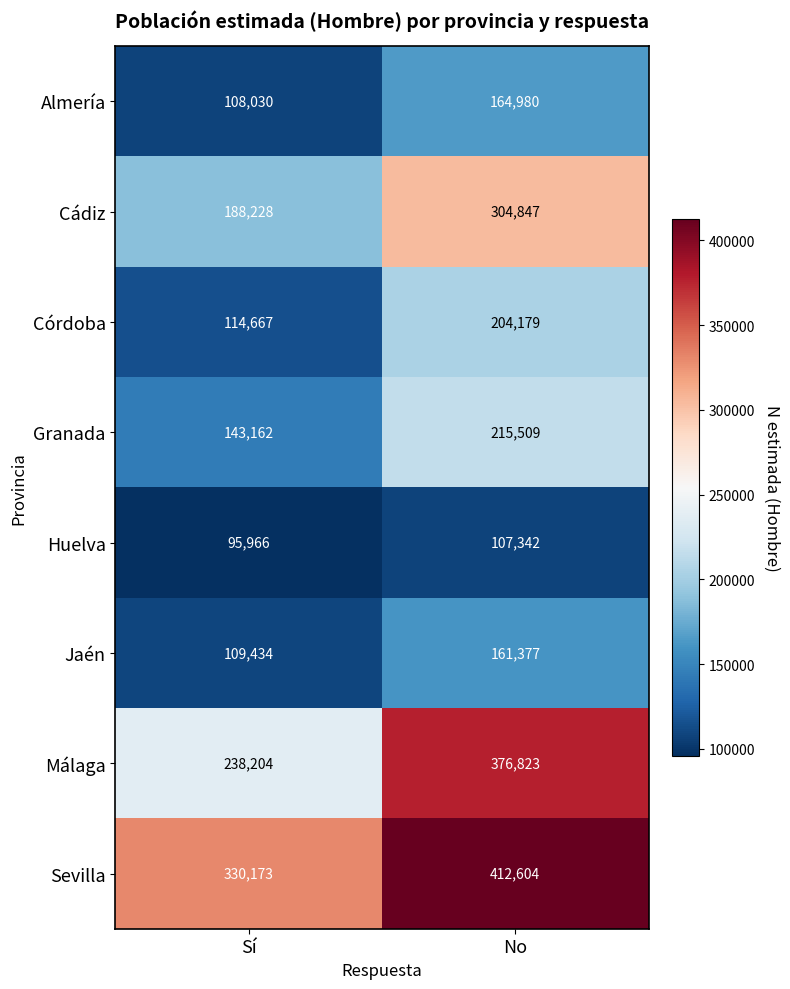

Rank the series by their maximum value, from highest to lowest.

Sevilla, Málaga, Cádiz, Granada, Córdoba, Almería, Jaén, Huelva